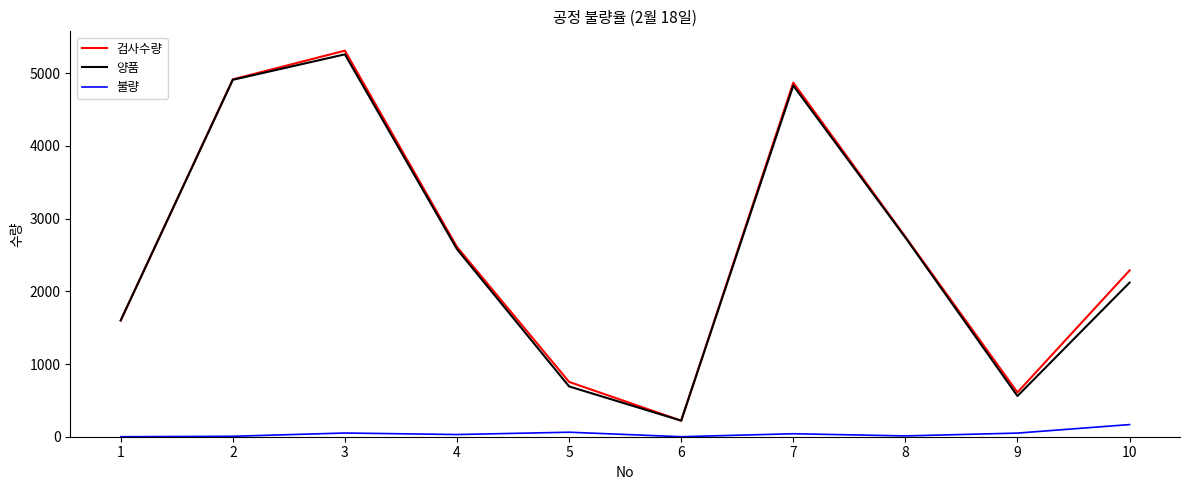

True or false: 양품 and 불량 cross at least once.

False